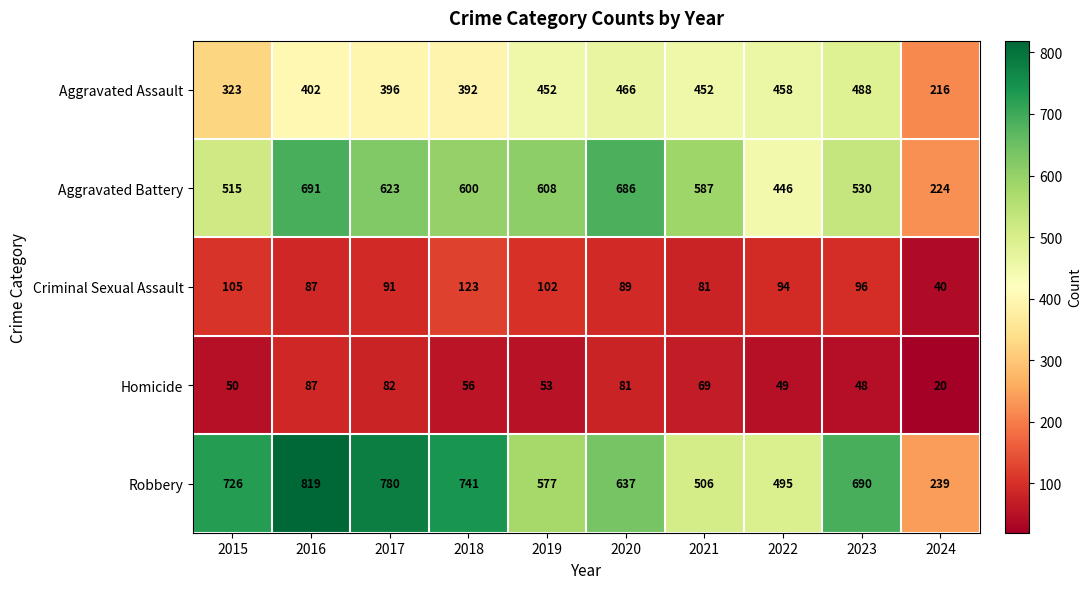

Which series has the widest spread of values?

Robbery